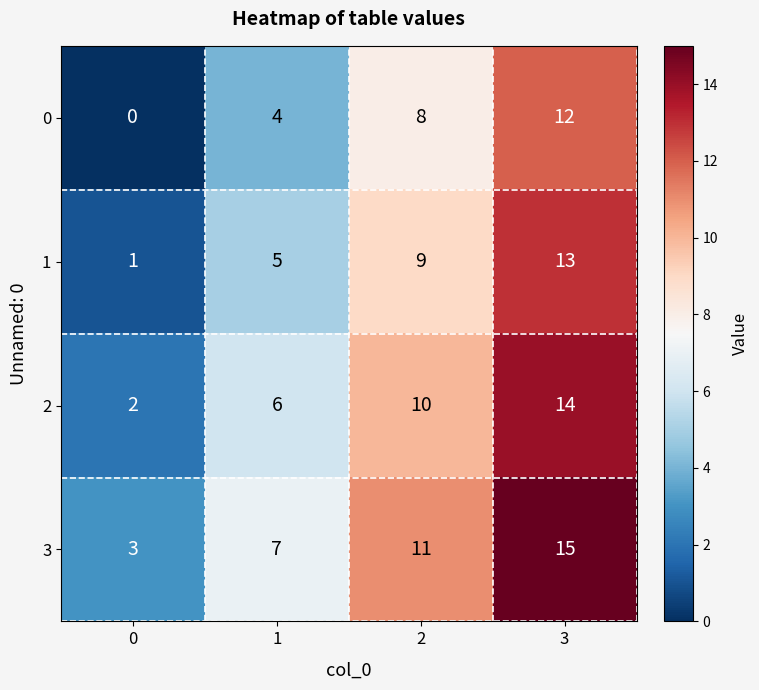

How many values in the 2 series are below 10?

2